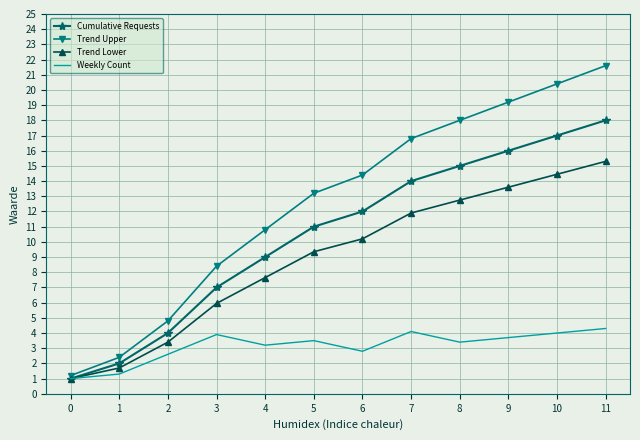

Which series has the largest total across all categories?

Trend Upper